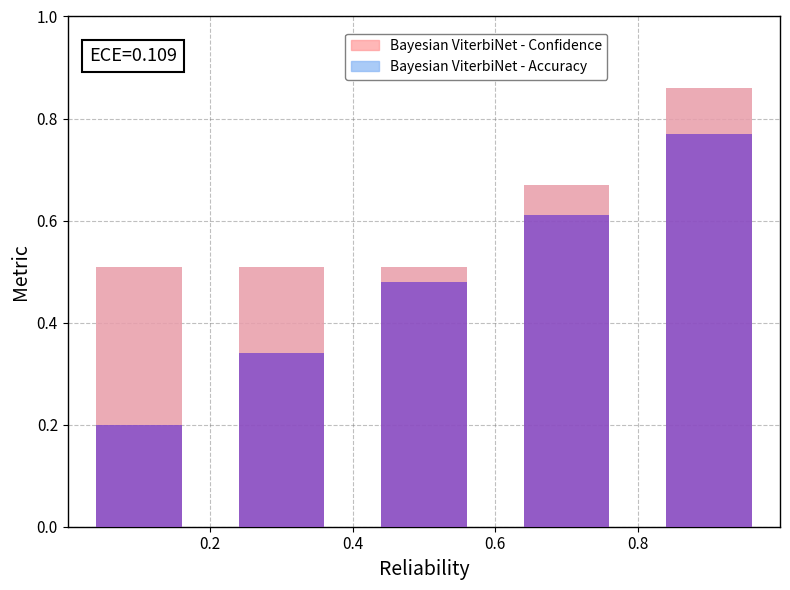

Is it true that the value at 0.2 is 0.2?

True